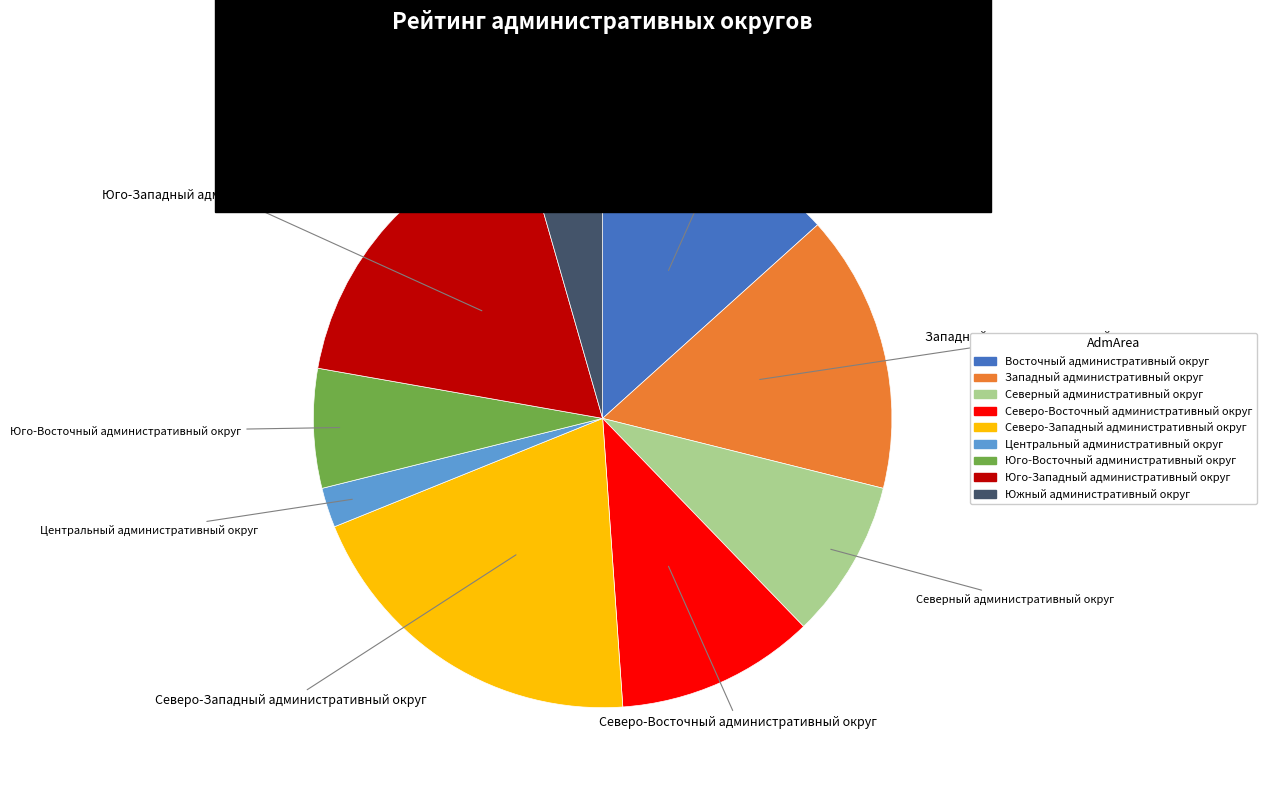

Do Северный административный округ and Западный административный округ together represent more than half of the pie?

No